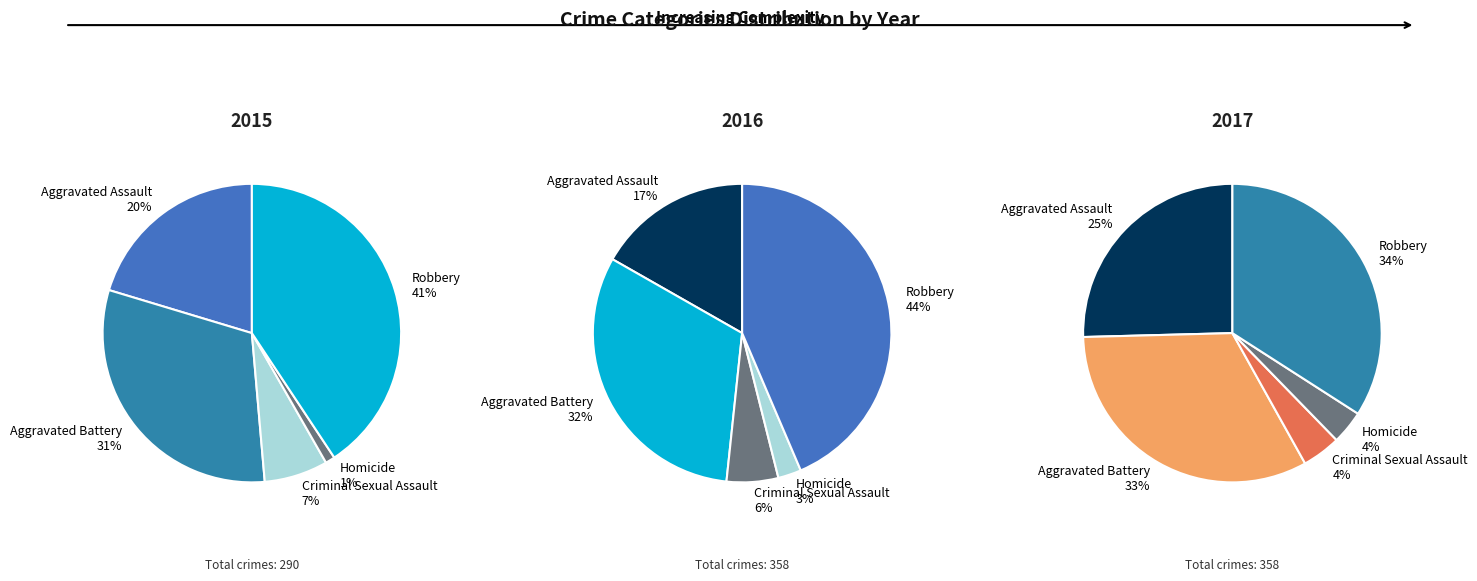

Rank the categories by value from highest to lowest.

Robbery, Aggravated Battery, Aggravated Assault, Criminal Sexual Assault, Homicide